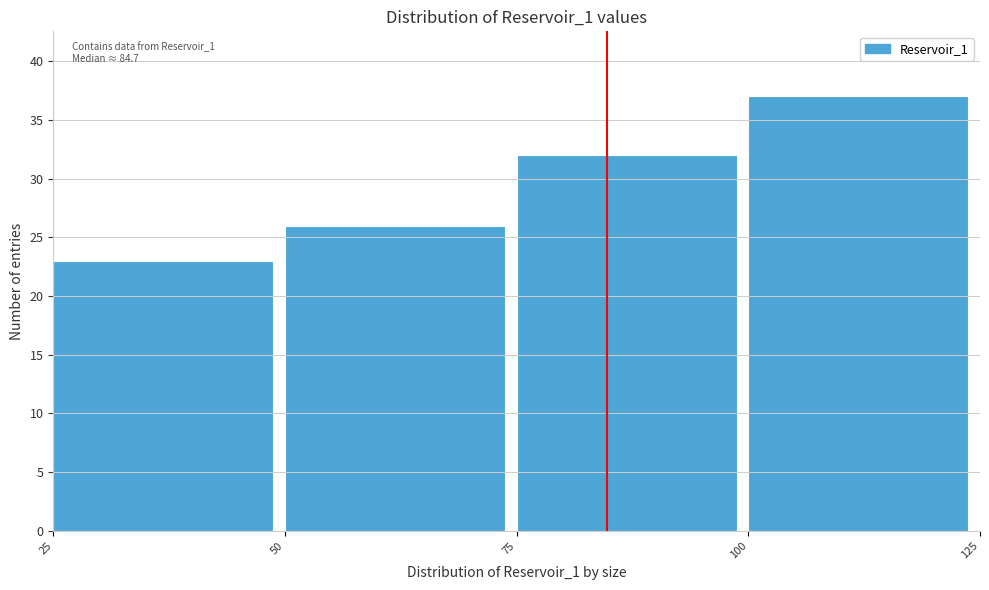

Which range on the x-axis has the tallest bar?

100 to 125